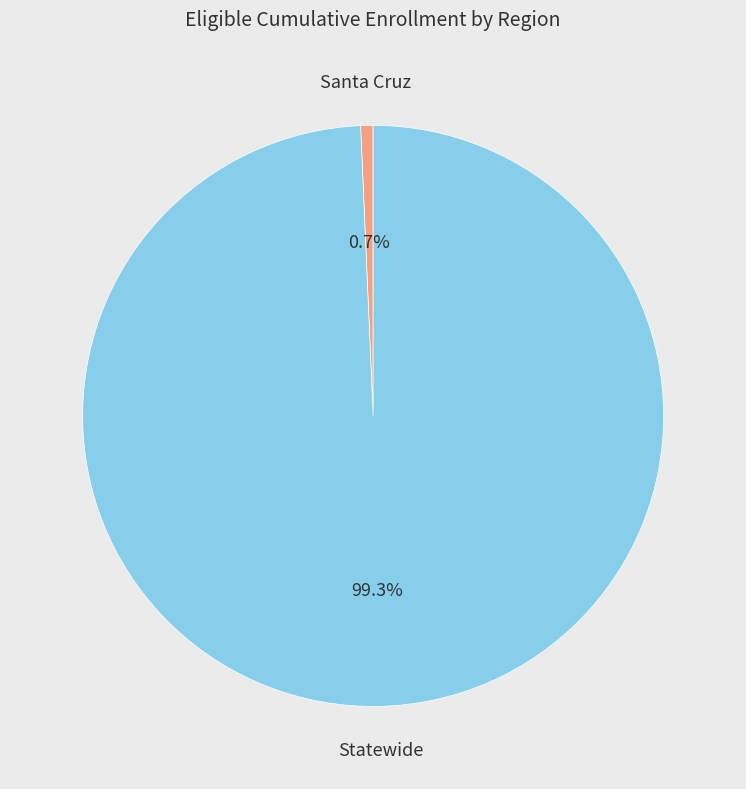

What percentage is the Santa Cruz slice, to the nearest percent?

1%